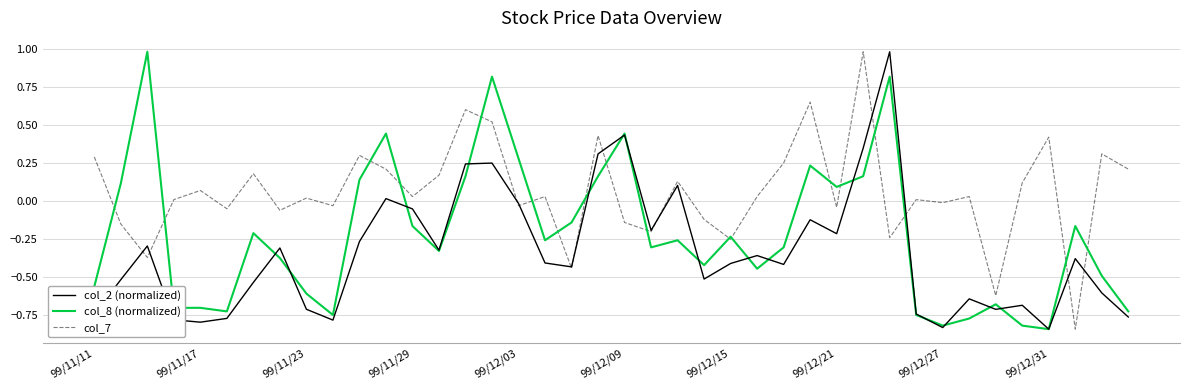

Which series ends up on top after the final intersection of col_7 and col_8 (normalized)?

col_7